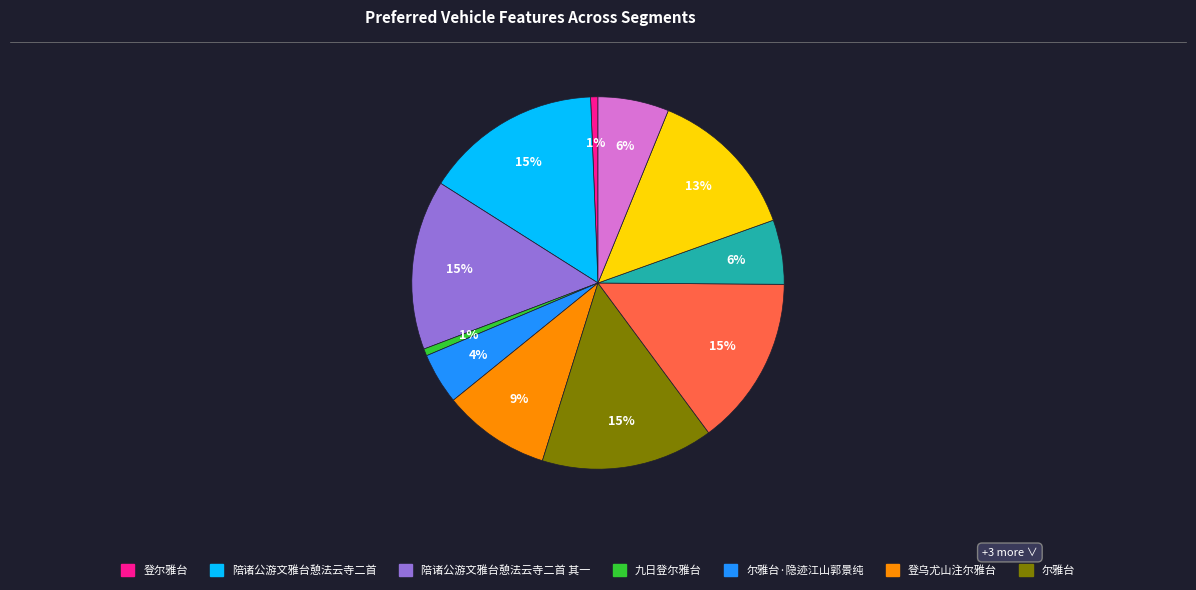

To the nearest percent, what is the average slice percentage?

9%